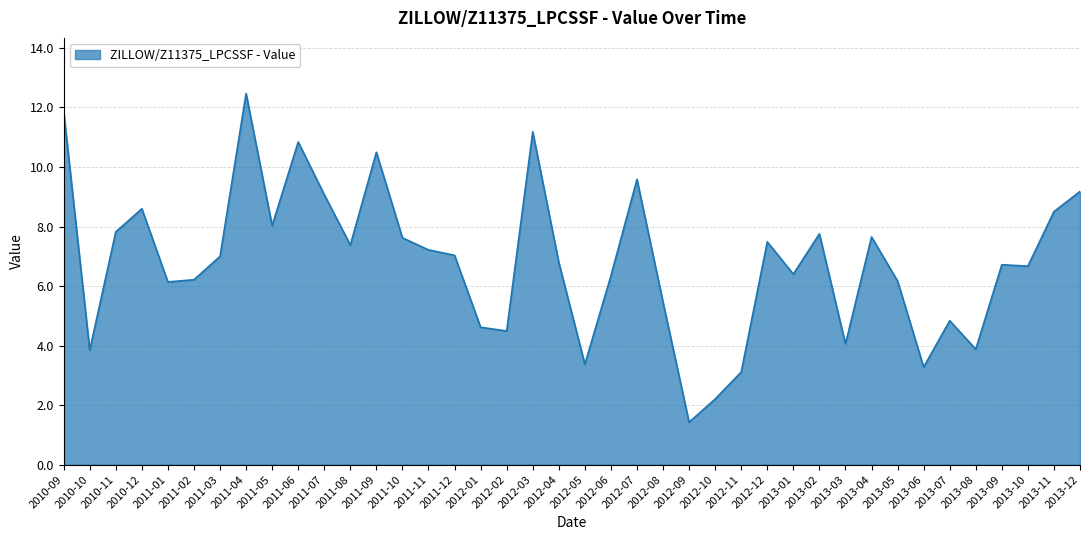

What is the smallest value displayed?

1.4